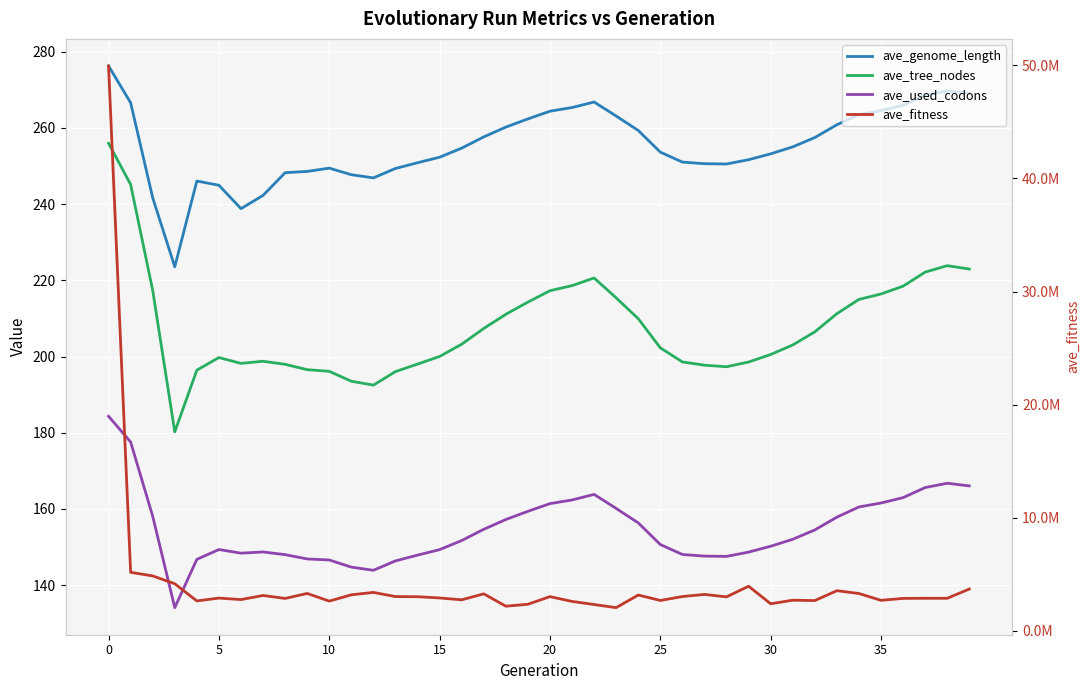

True or false: ave_fitness has more than 2 interior local peaks.

True